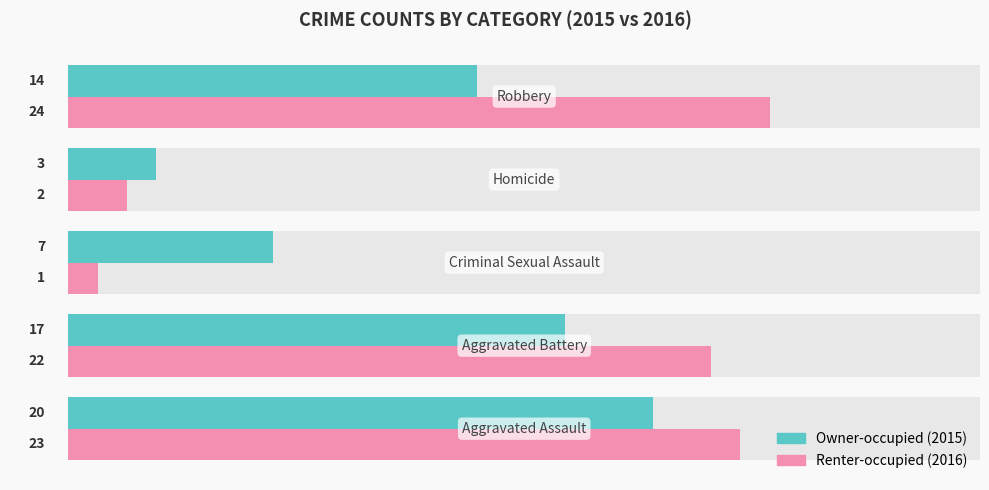

Which series has the largest range (max minus min)?

Renter-occupied